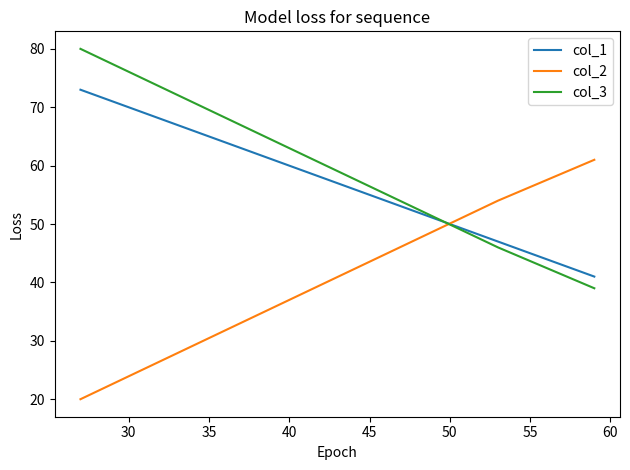

Does the chart display data point markers on the line(s)?

No